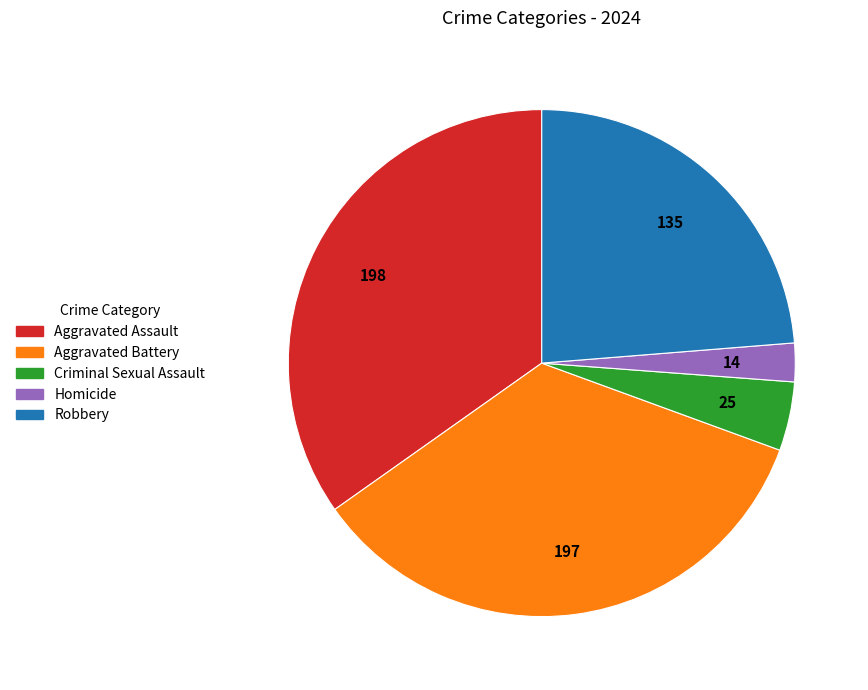

How many slices are in this pie chart?

5